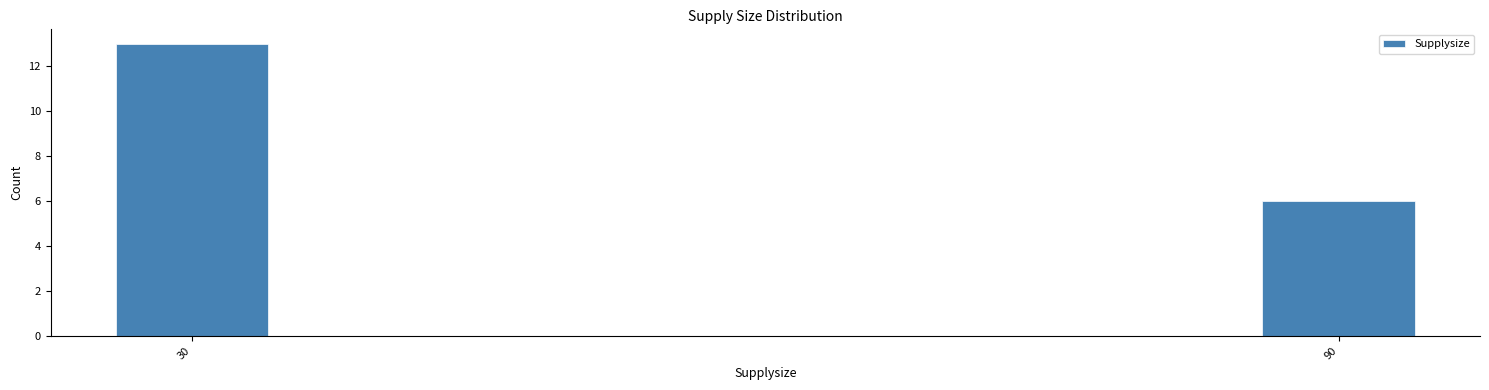

Reading left to right, transcribe all the data shown in this chart.

13	6